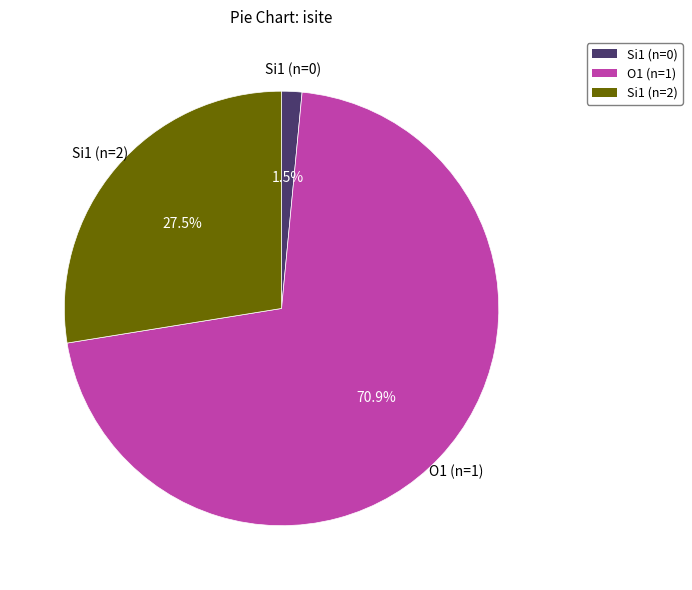

Is there any slice that represents more than half of the pie?

Yes